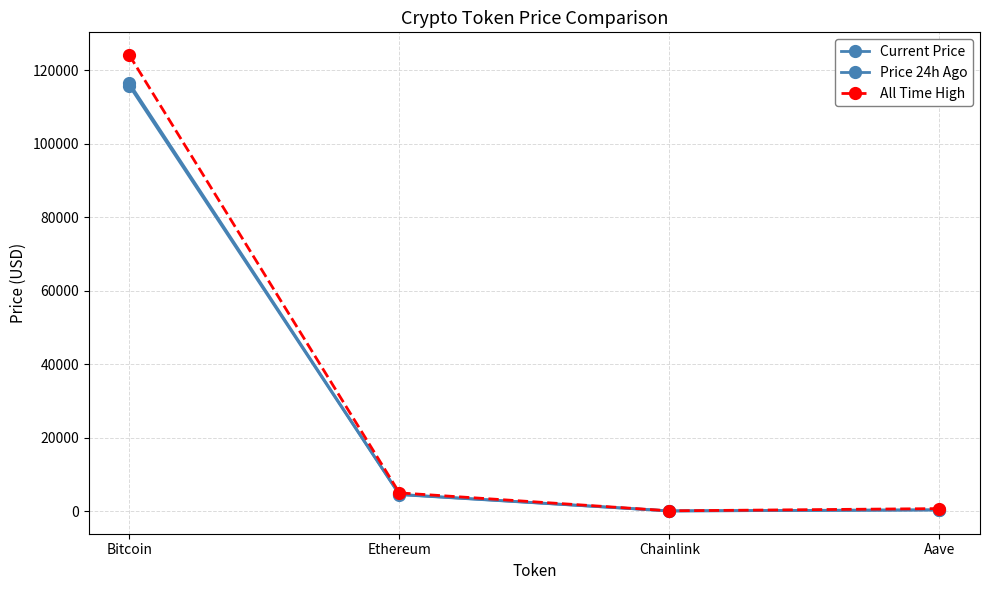

Where is the first local minimum for All Time High?

Chainlink